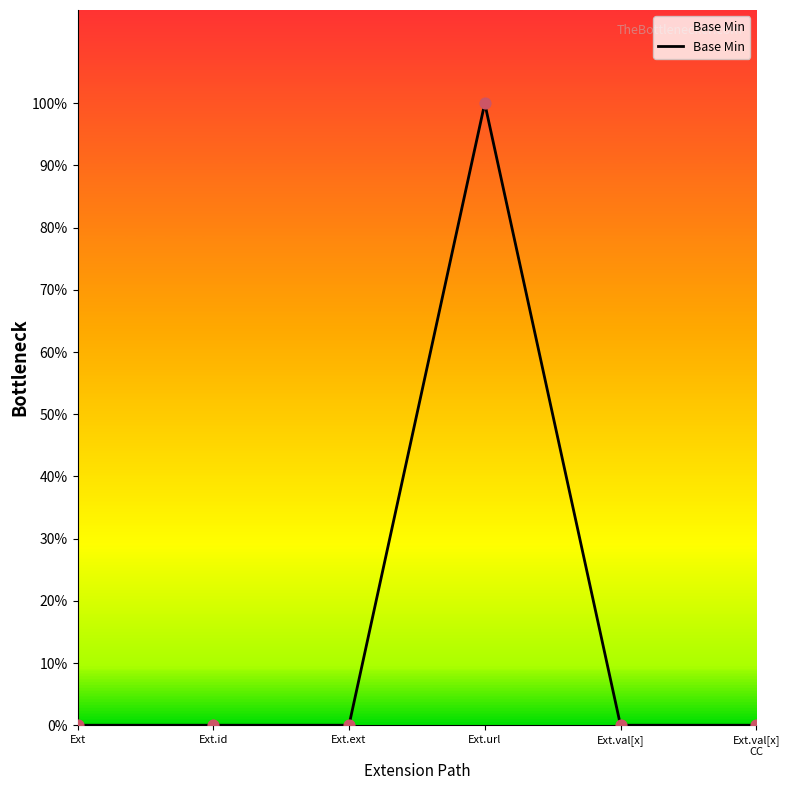

Which has a higher value, Ext.url or Ext.ext?

Ext.url